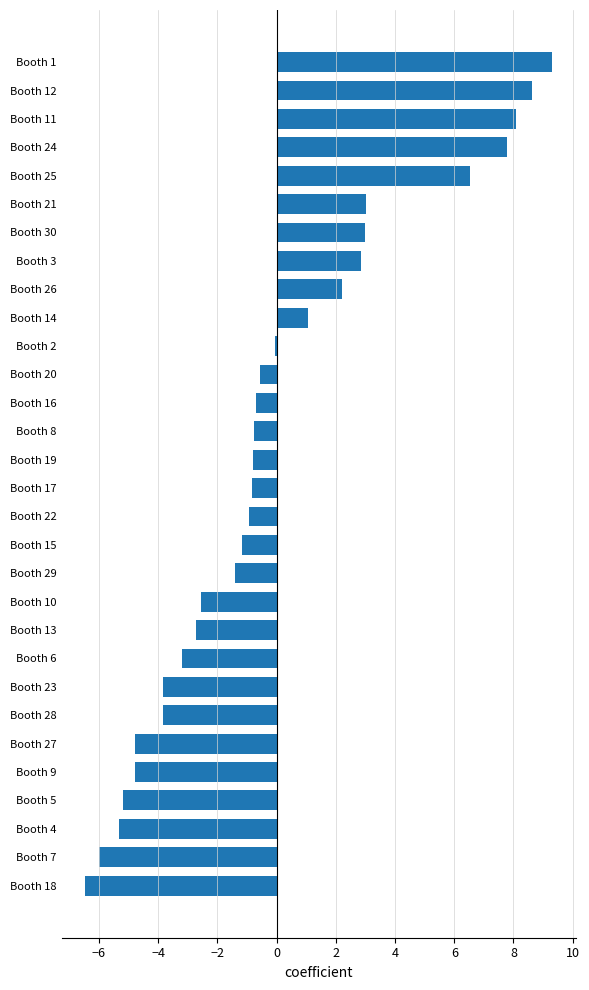

How many categories are shown in the chart?

30